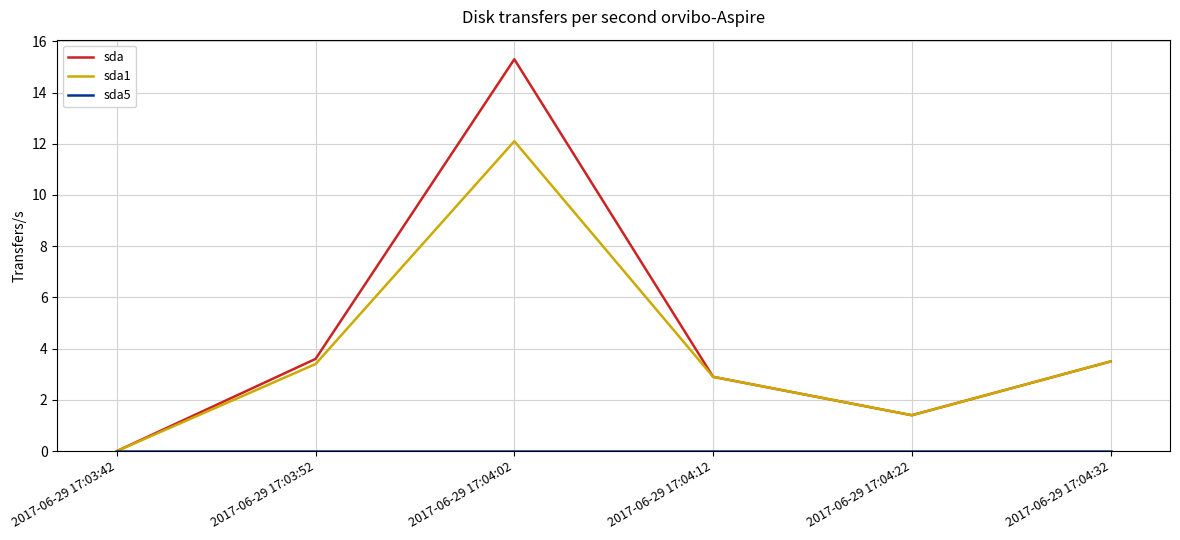

What is the difference between the highest and lowest values at 2017-06-29 17:04:12?

2.9